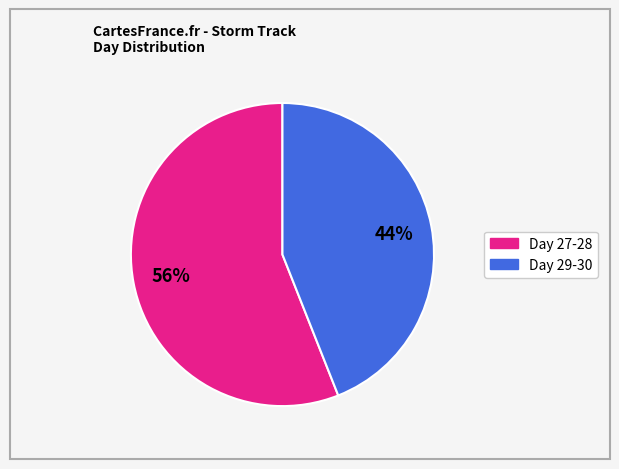

To the nearest percent, what is the average slice percentage?

50%